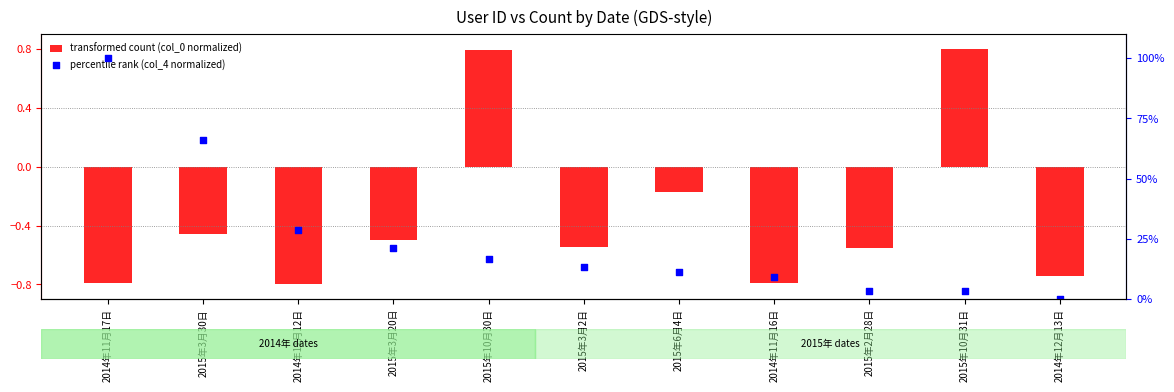

Which series reaches the maximum Y coordinate?

percentile rank (col_4 normalized)